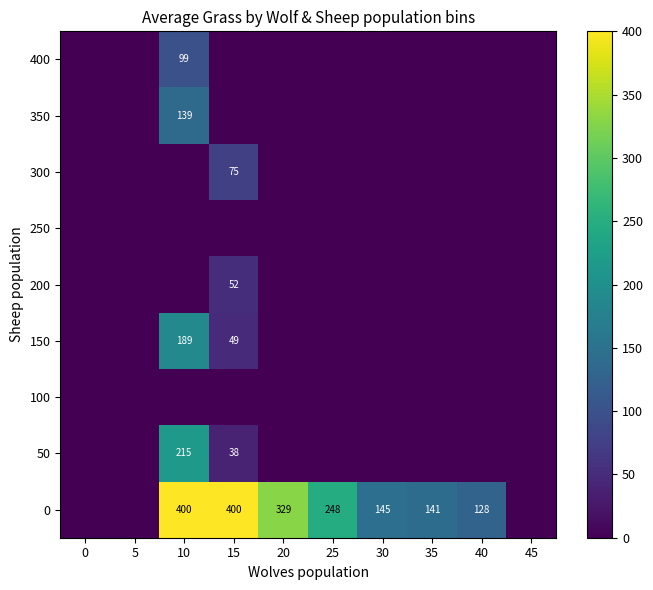

True or false: 150 has a value of 14 at 15.

False